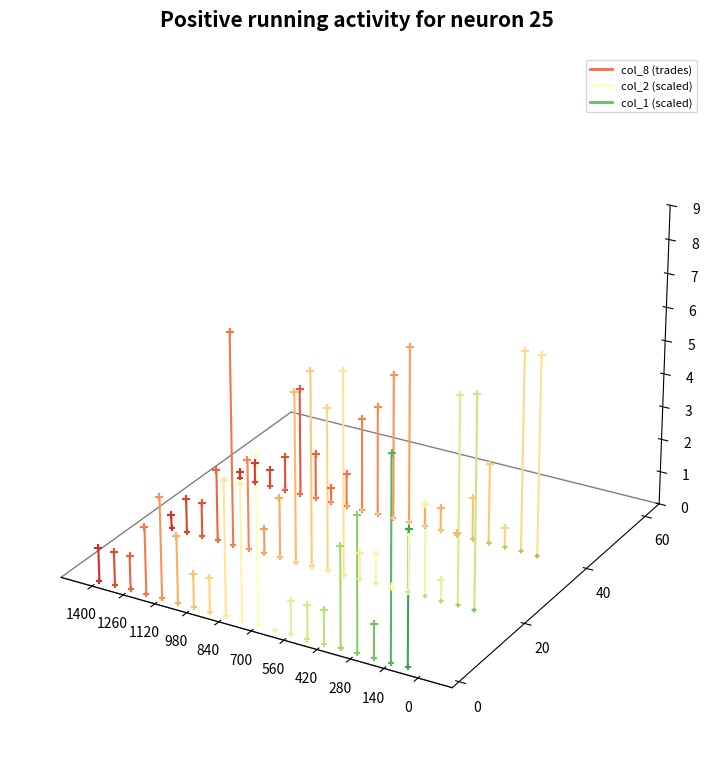

What are all the series names shown in the legend?

col_8 (trades), col_2 (scaled), col_1 (scaled)